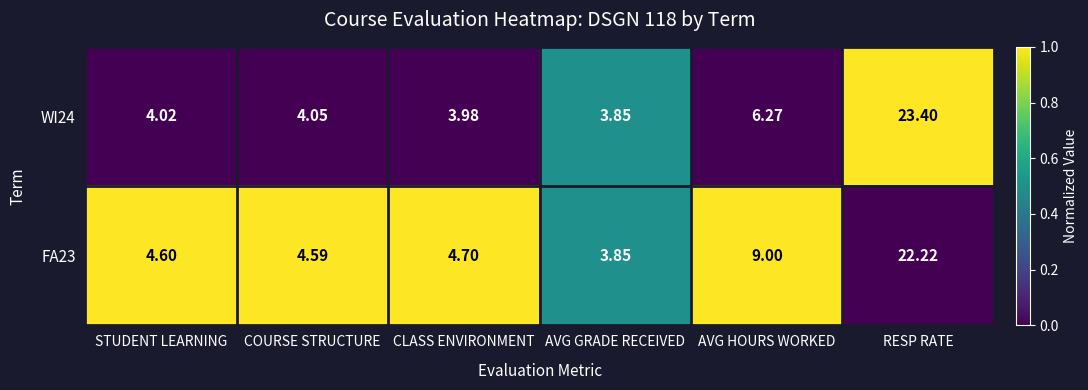

At which category is the sum across all series the highest?

RESP RATE